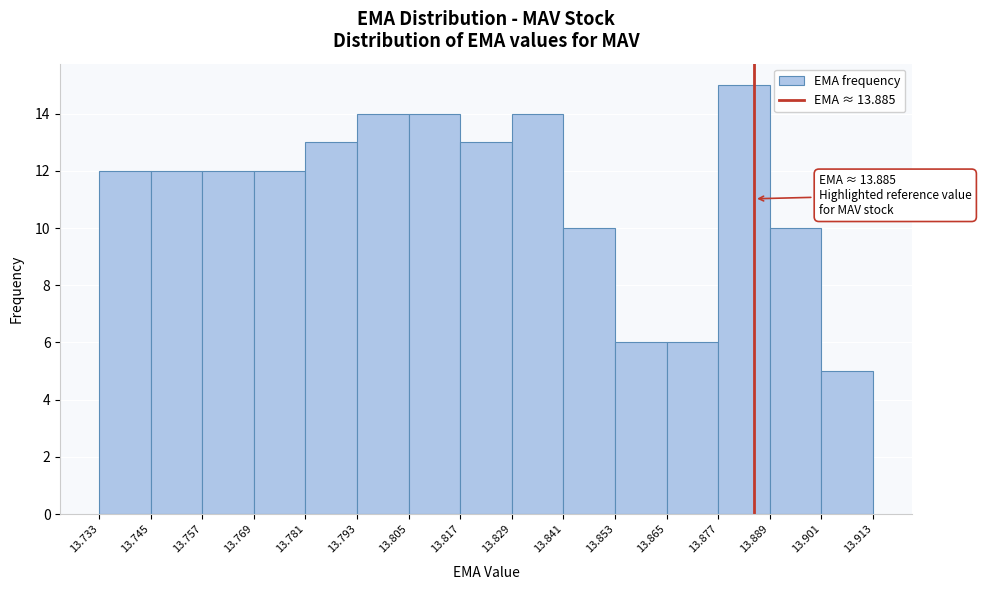

Which range on the x-axis has the tallest bar?

13.877 to 13.889